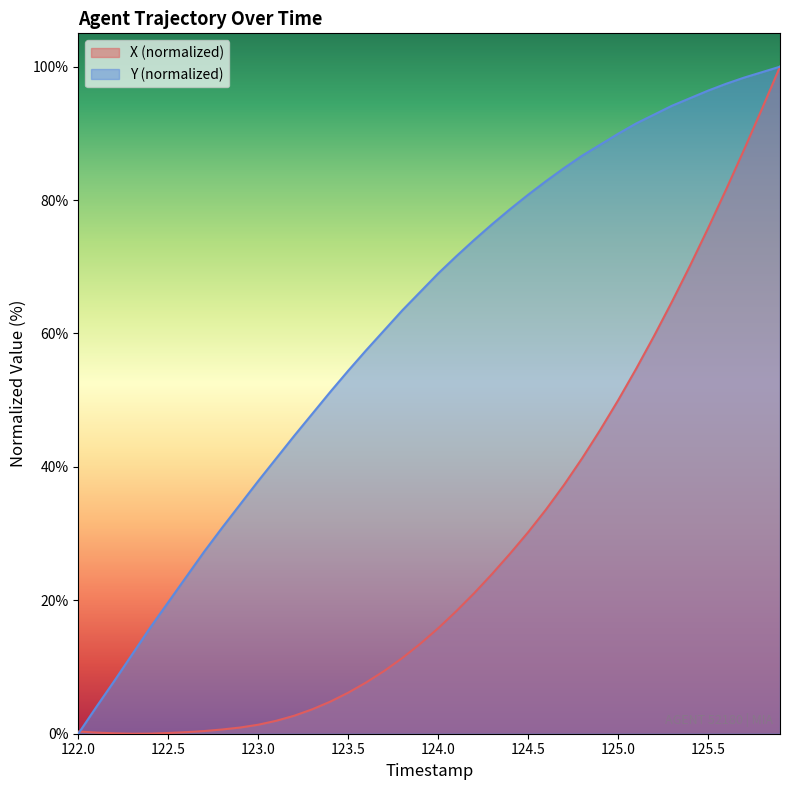

Which series has the widest spread of values?

X